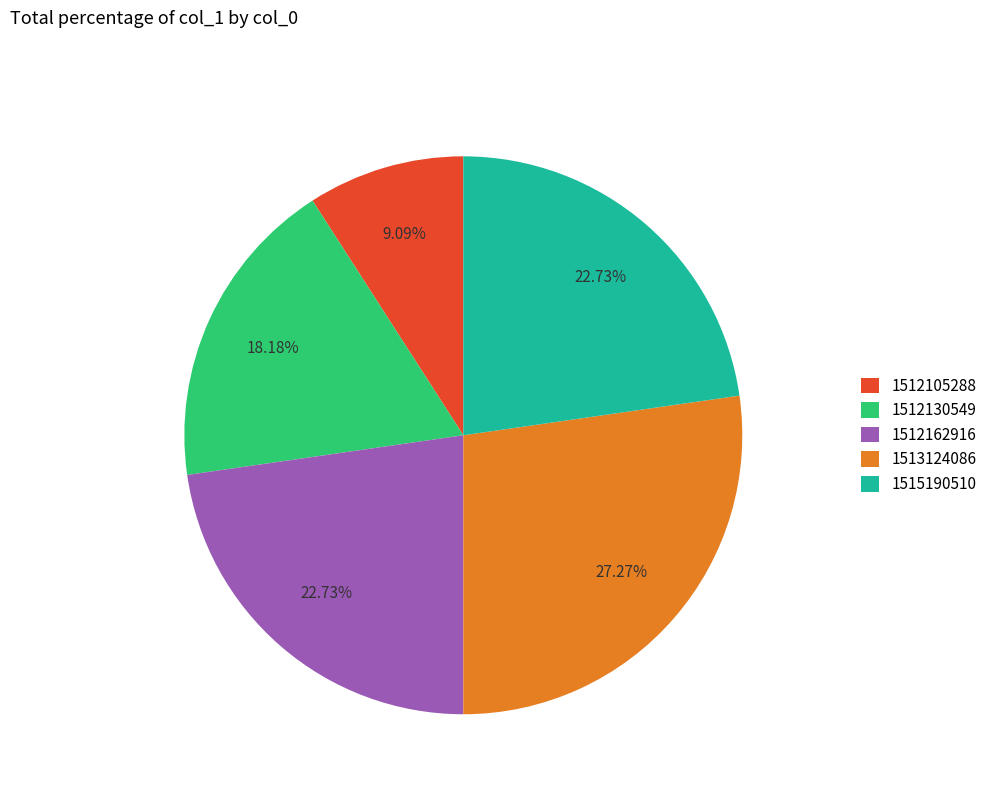

Which has a higher value, 1512162916 or 1512105288?

1512162916